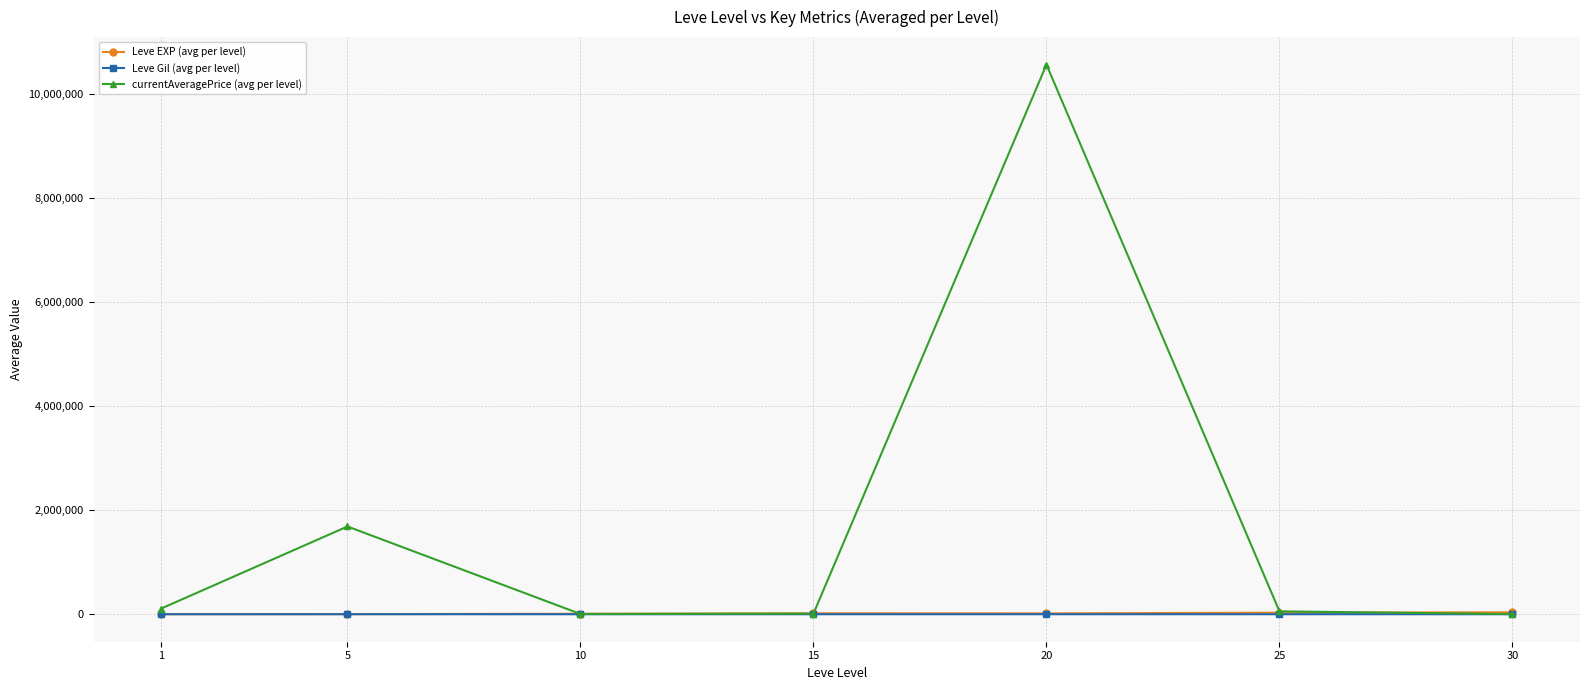

What is the difference between the highest and lowest values at 5?

1688258.8